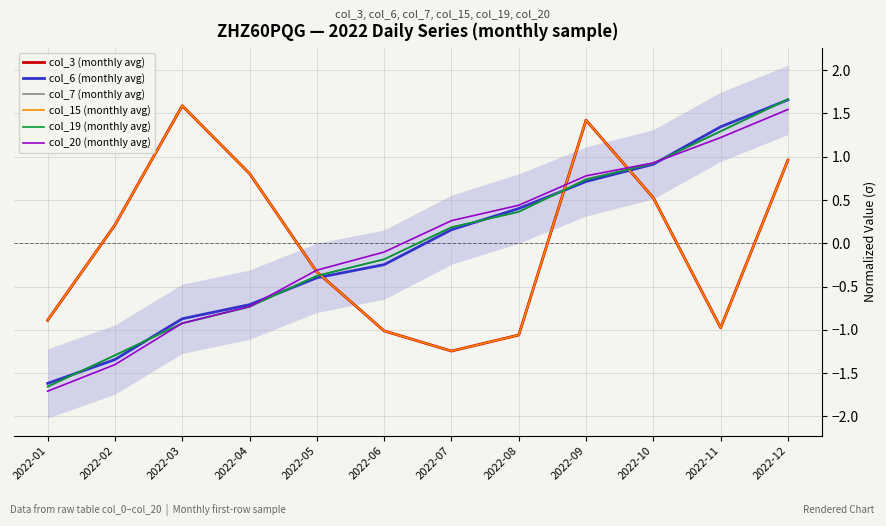

What is the value of the col_3 (monthly avg) point at the 3rd from the left?

1.6